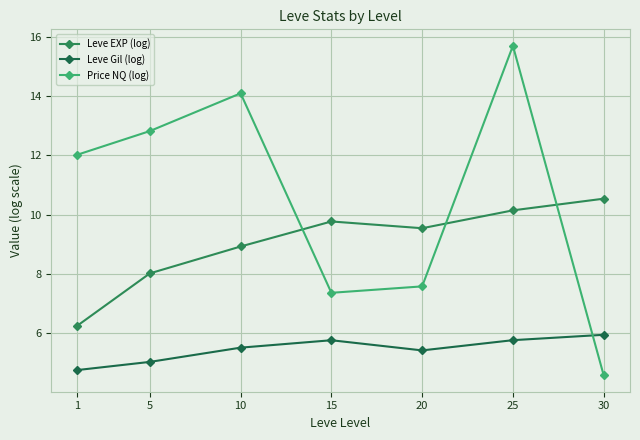

At which label does Leve Gil (log) first exceed 5?

5